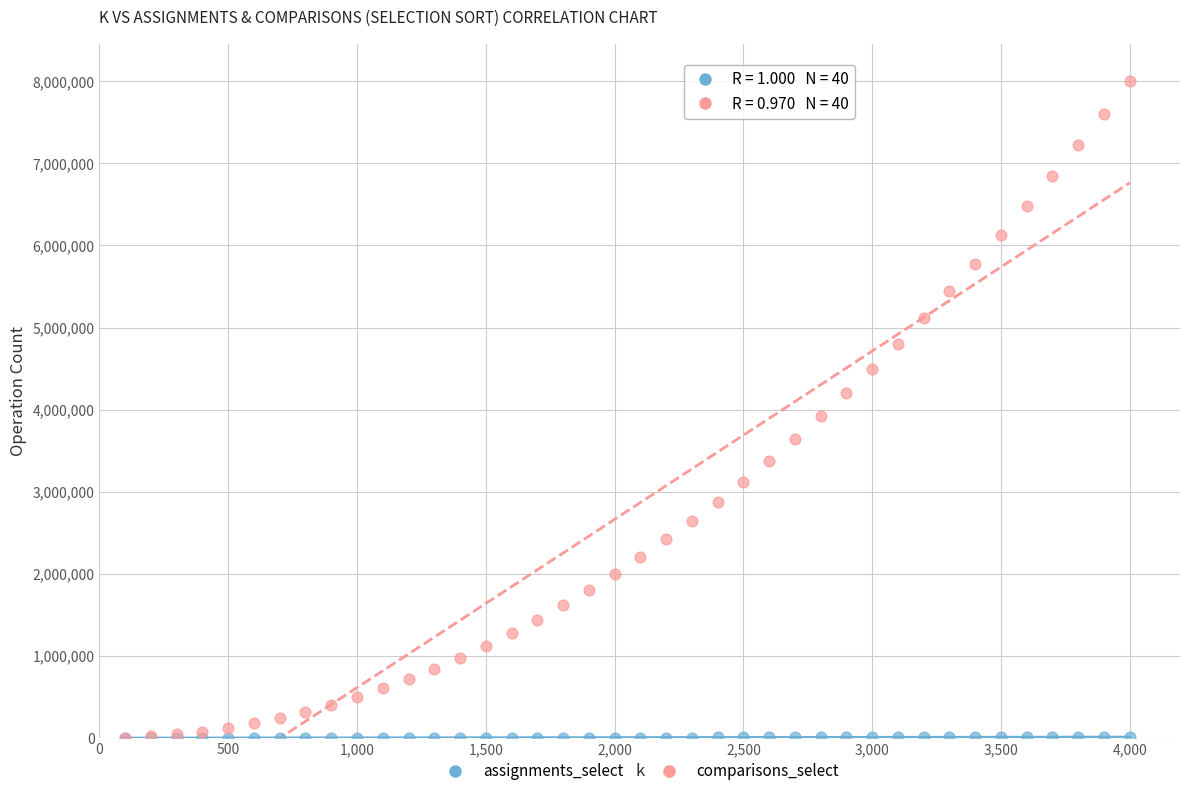

What are all the series names shown in the legend?

assignments_select, comparisons_select